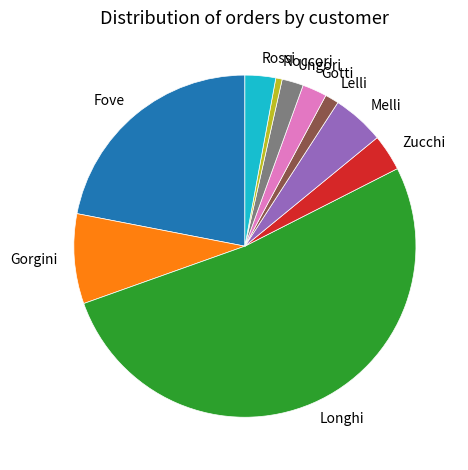

Is it true that Melli is 18% of the pie?

False